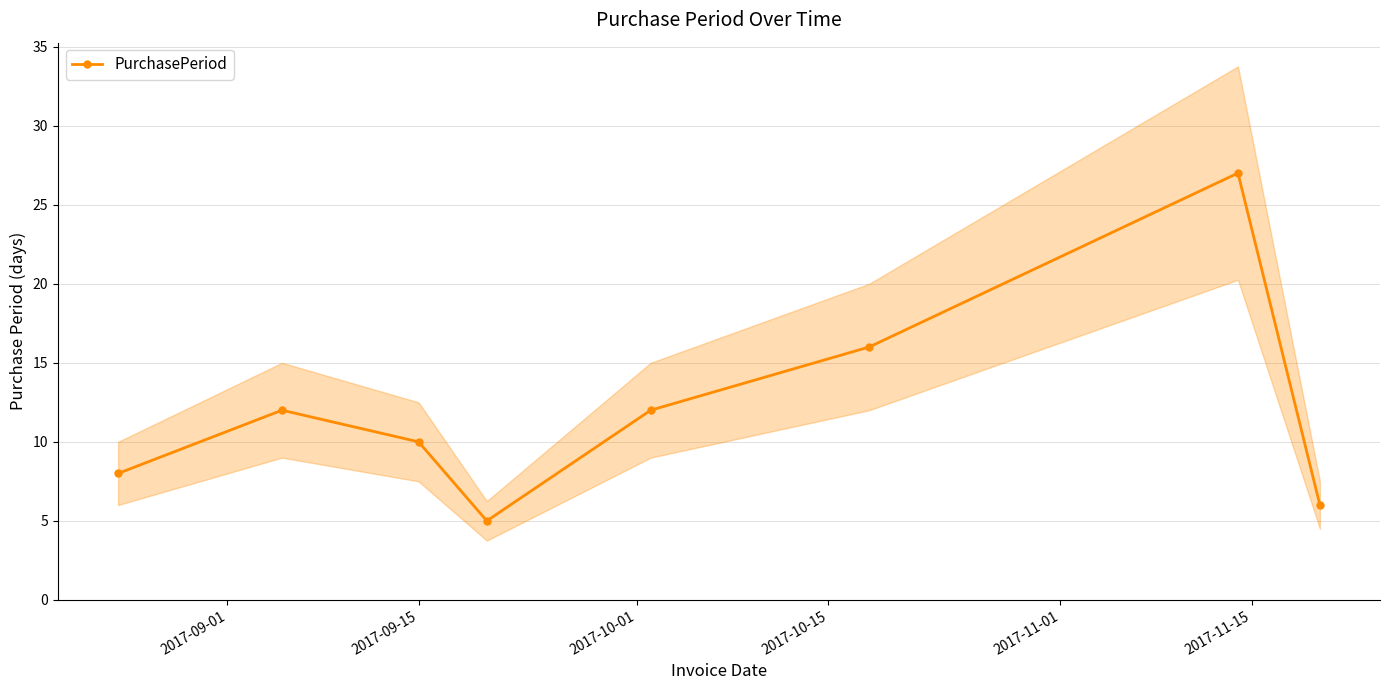

What is the value of the PurchasePeriod point at the 4th from the left?

5